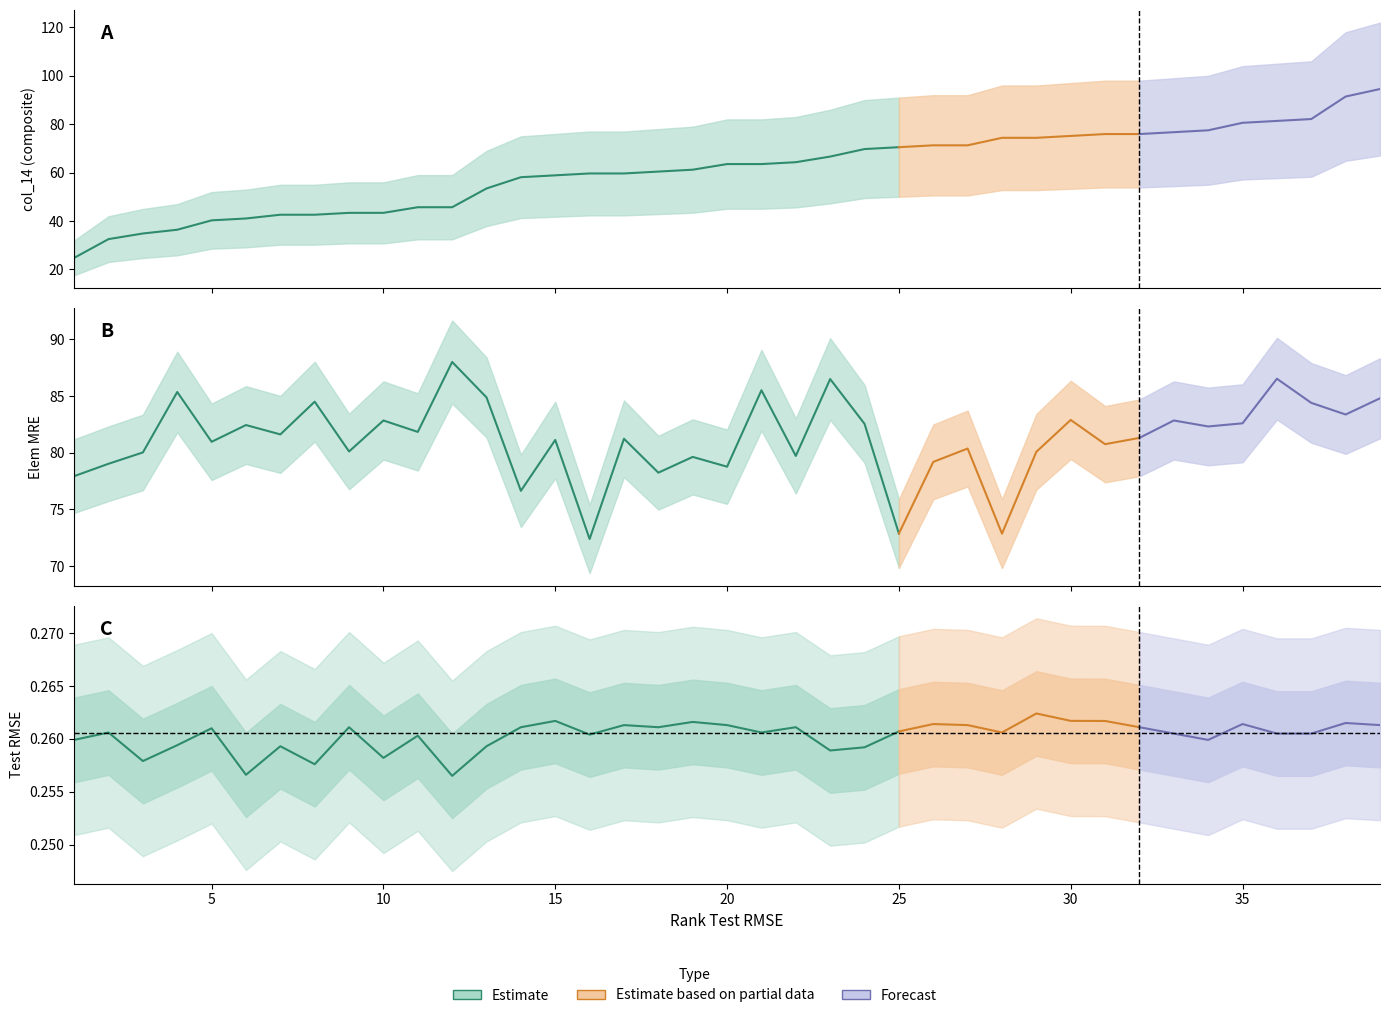

True or false: Elem RMSE and Elem MRE cross at least once.

False